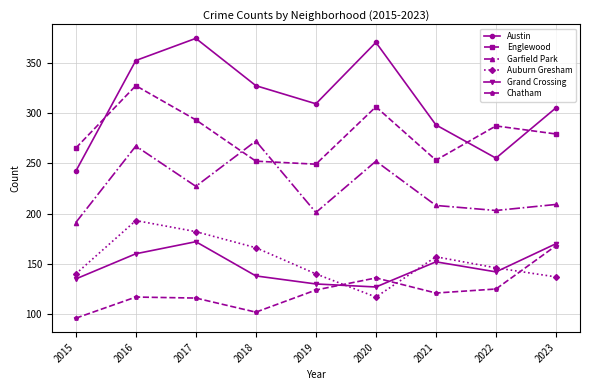

At which label does Englewood reach its peak?

2016